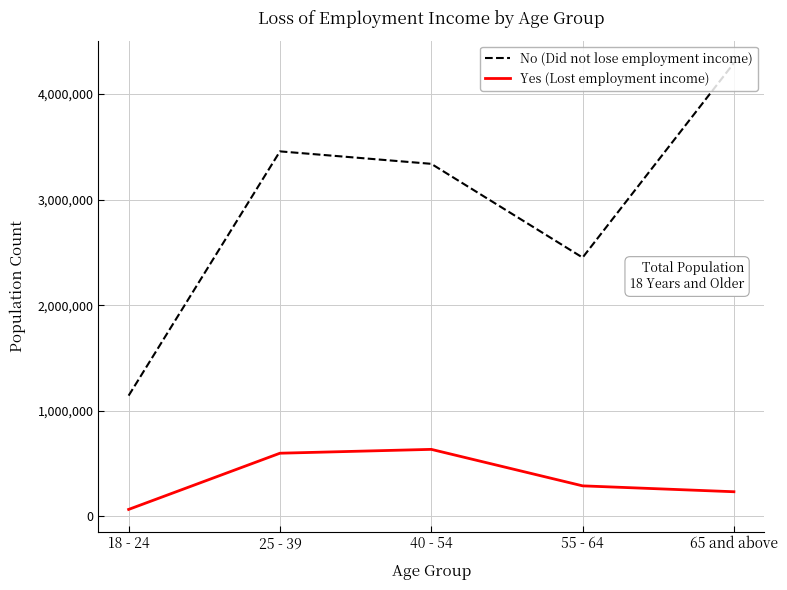

What are all the series names shown in the legend?

No (Did not lose employment income), Yes (Lost employment income)